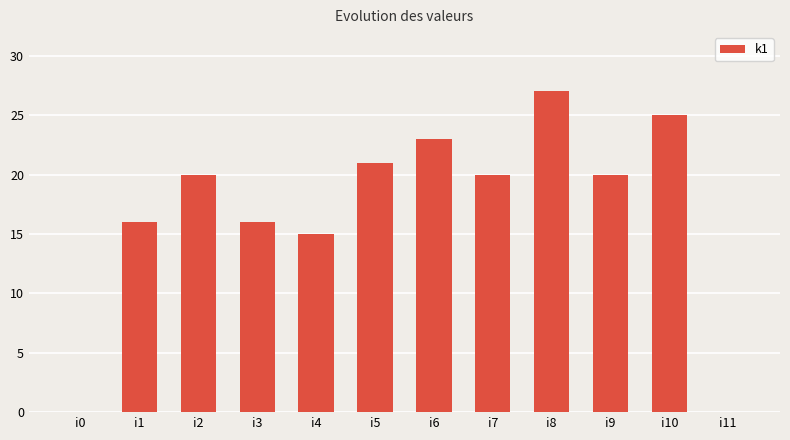

What is the sum of the values at i7 and i9?

40